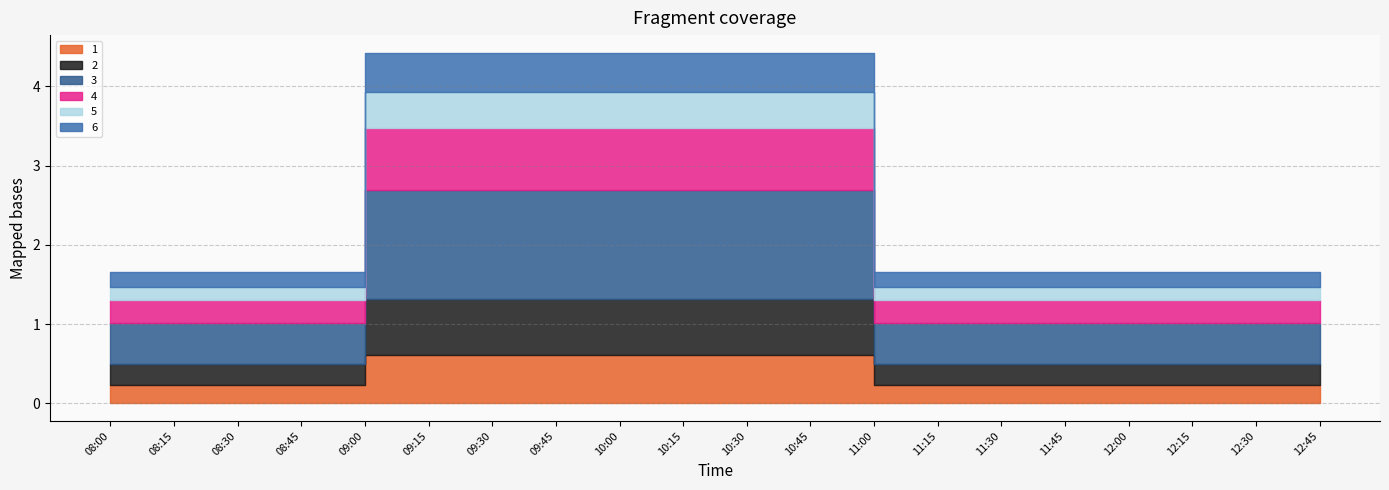

Which series has the largest total across all categories?

3